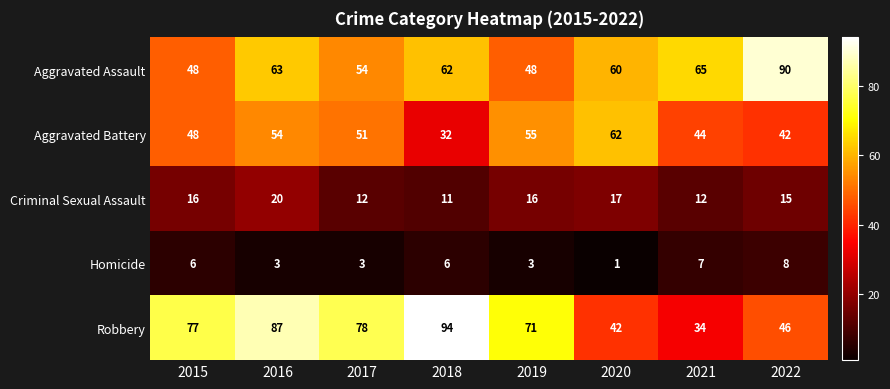

Rank the series by their maximum value, from lowest to highest.

Homicide, Criminal Sexual Assault, Aggravated Battery, Aggravated Assault, Robbery